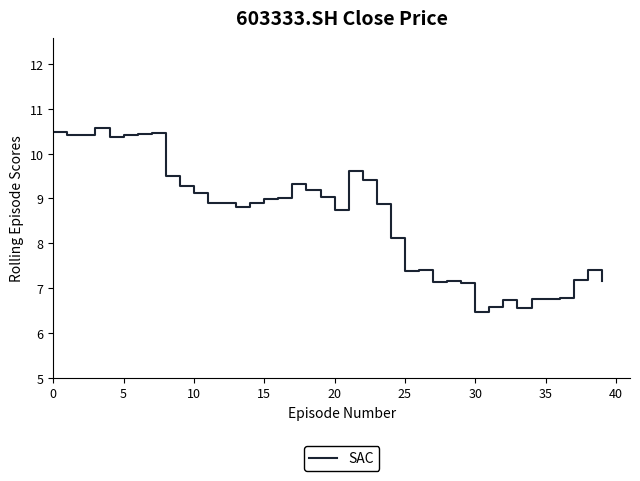

What is the smallest value displayed?

6.5